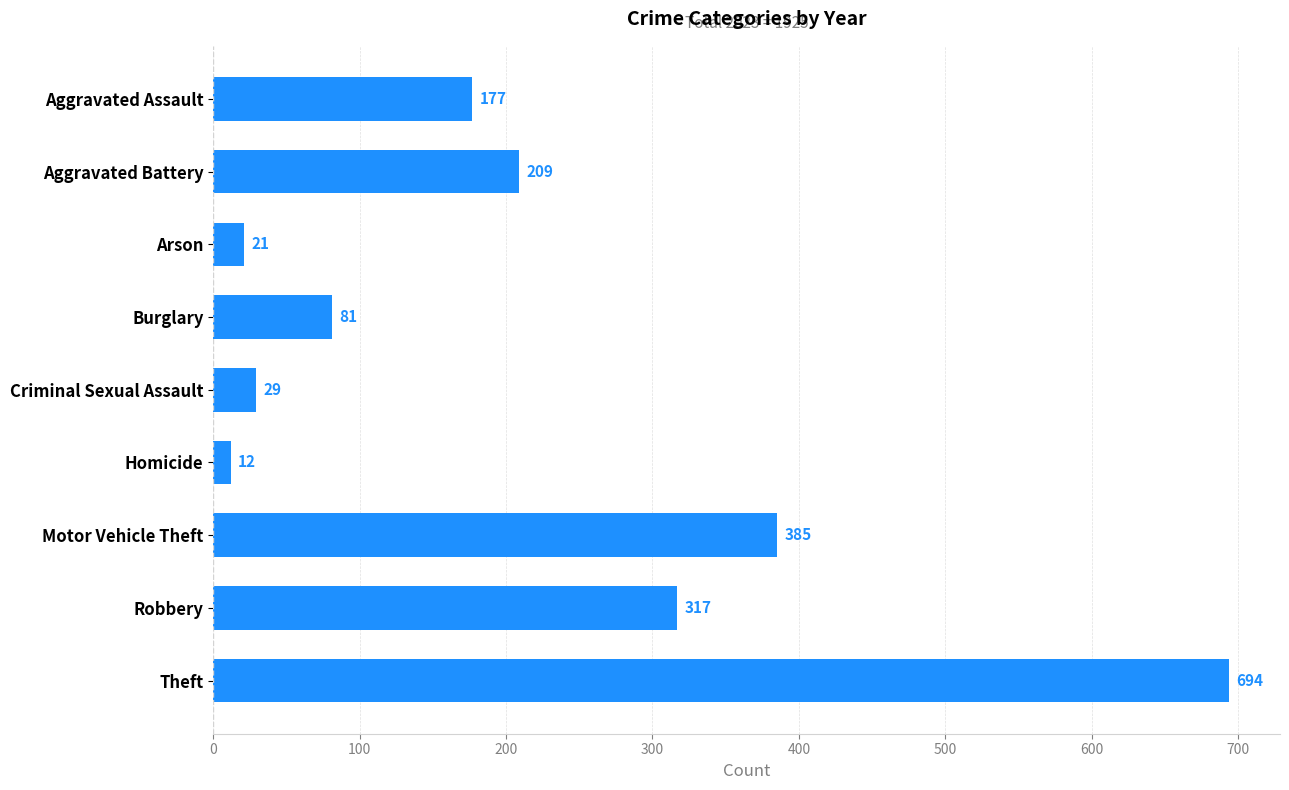

Does the chart contain any negative values?

No